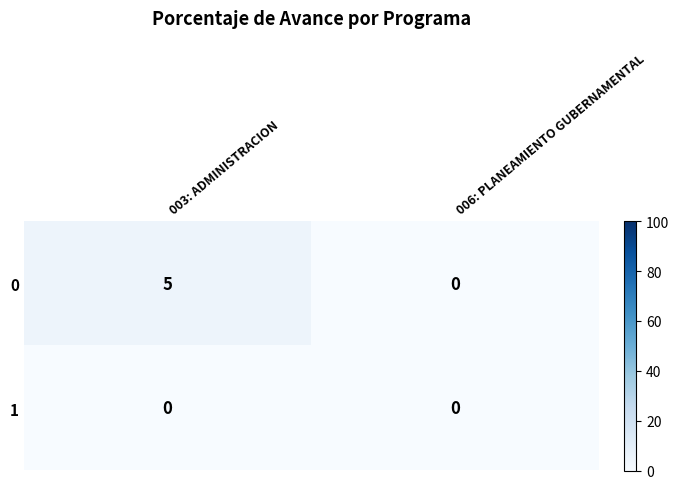

At how many categories does at least one series exceed 3?

1